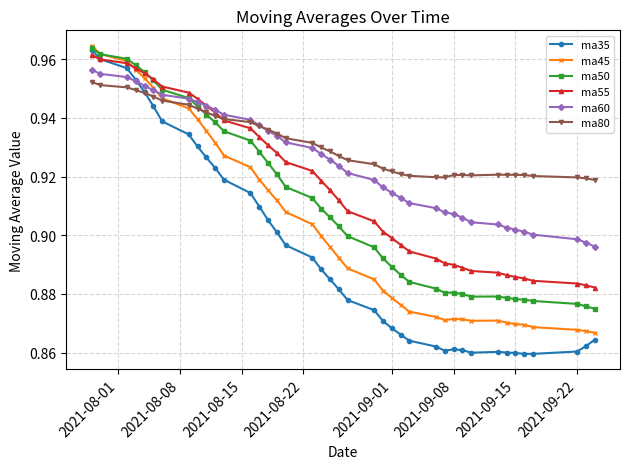

How many ma60 values are between 0 and 1?

40